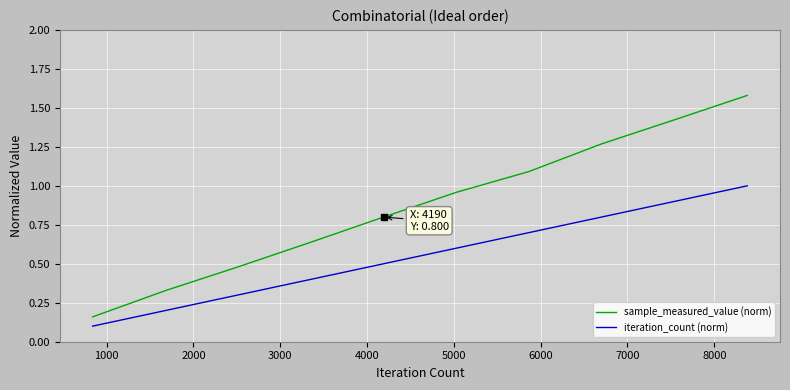

Which series has the largest total across all categories?

sample_measured_value (norm)